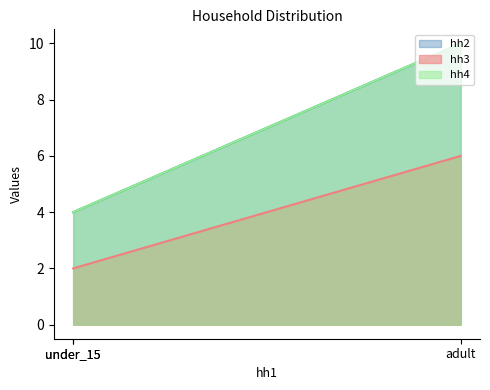

At which label is hh2 closest to 7?

adult